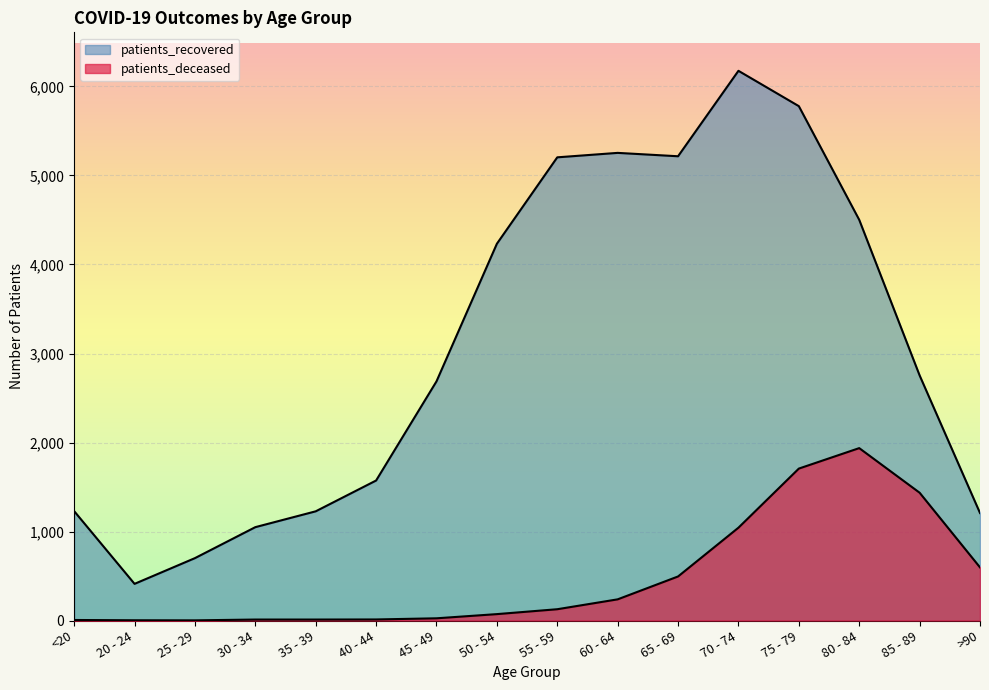

The patients_deceased series shows 453 at 70 - 74. True or false?

False